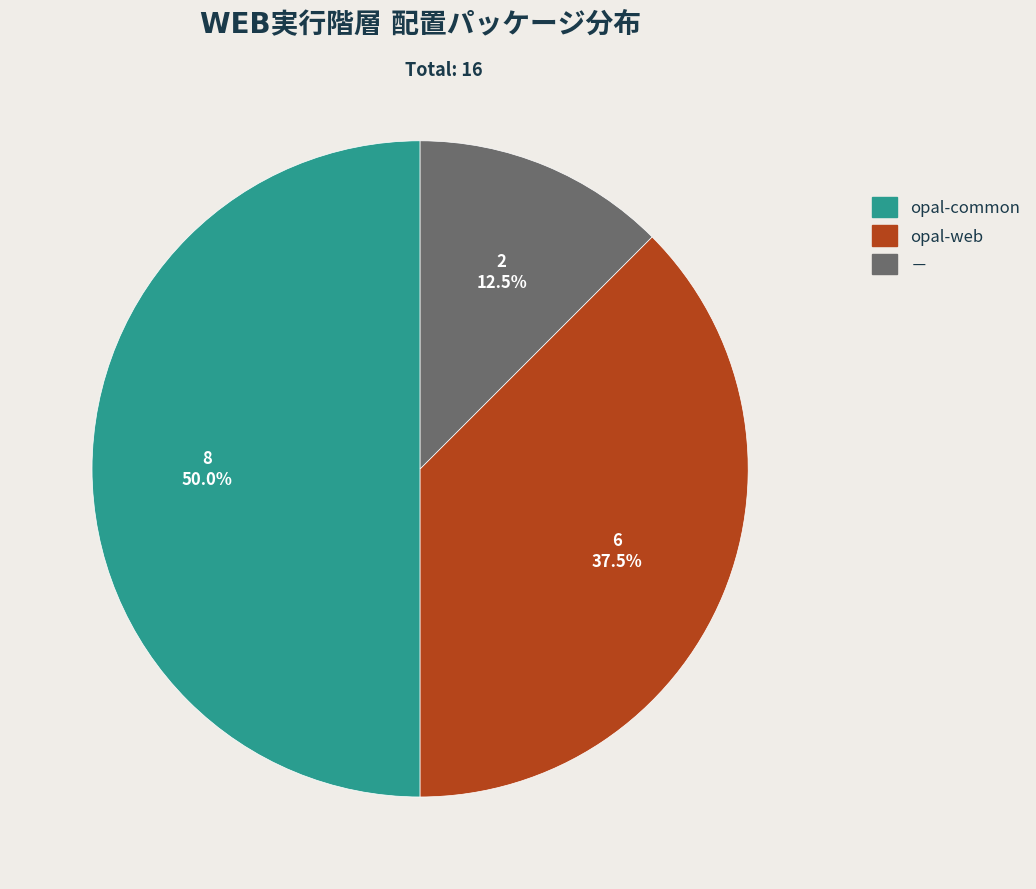

The － slice represents 4% of the pie. True or false?

False